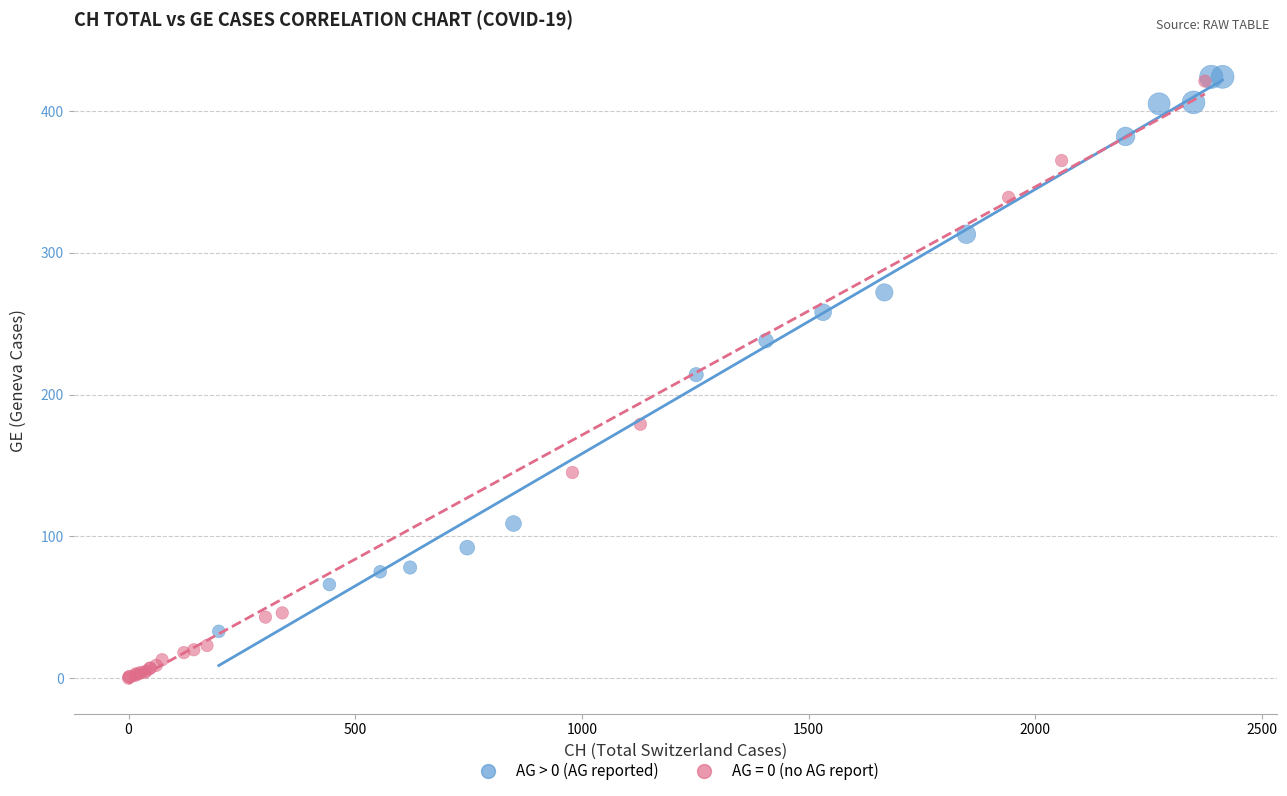

Which series contains the lowest Y value?

AG = 0 (no AG report)